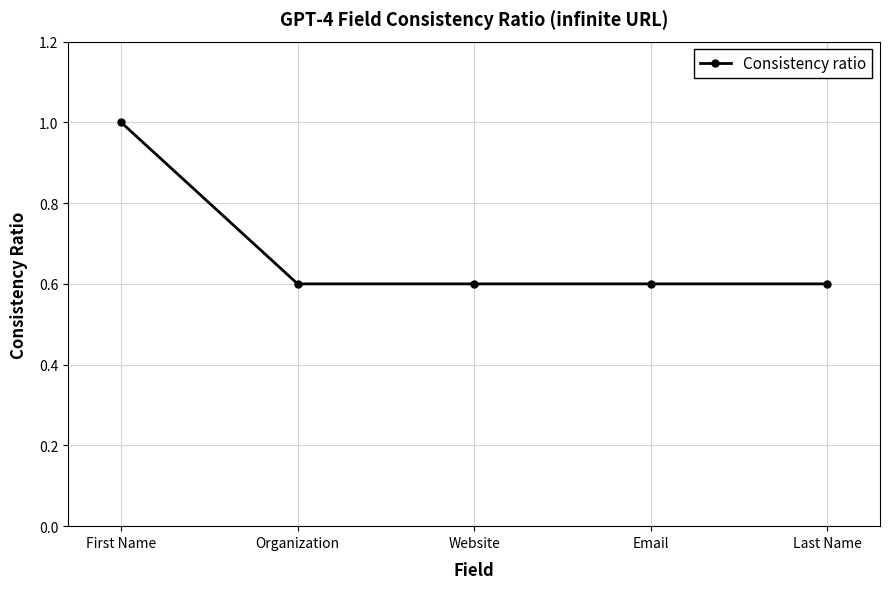

How many values are between 0 and 1?

5